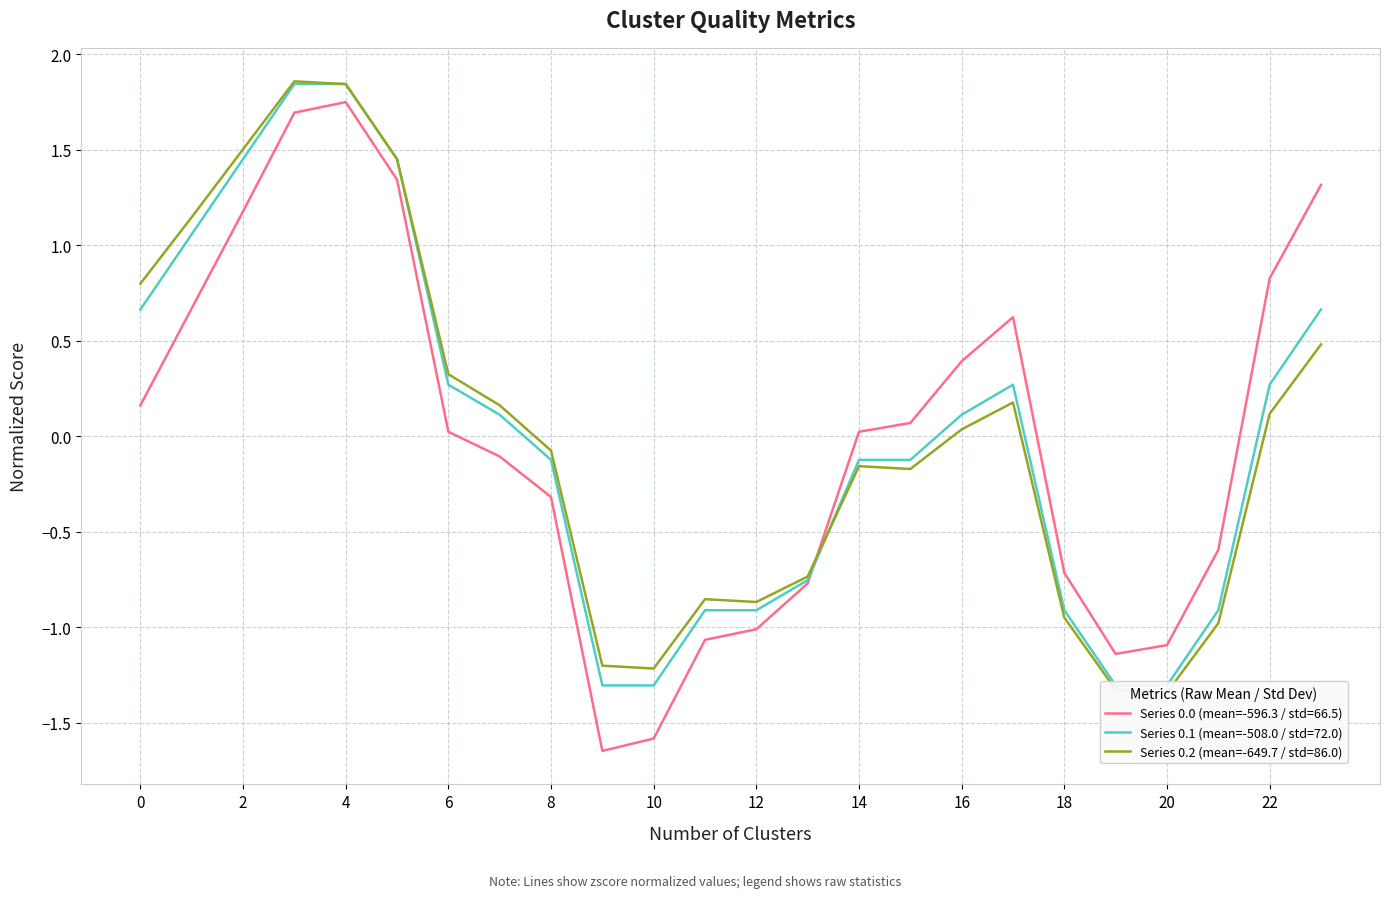

The row_0.2 series shows -1.2 at 10. True or false?

True